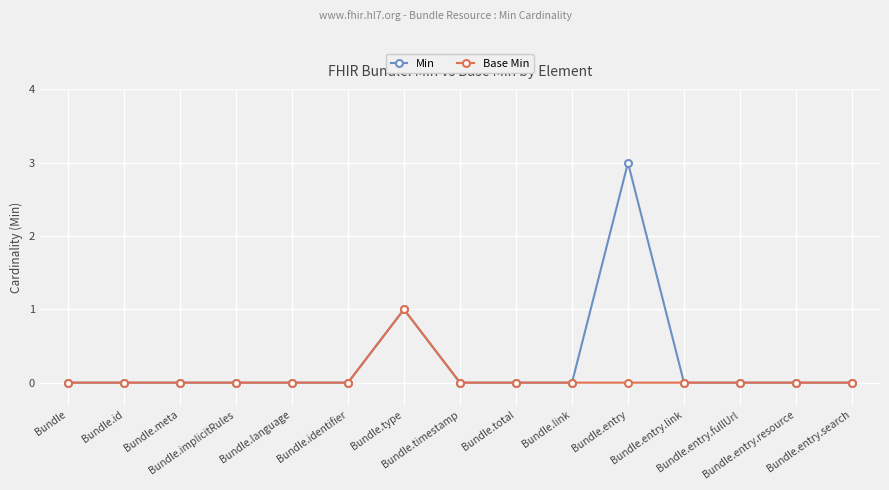

What is the difference between the maximum and minimum values in the Base Min series?

1